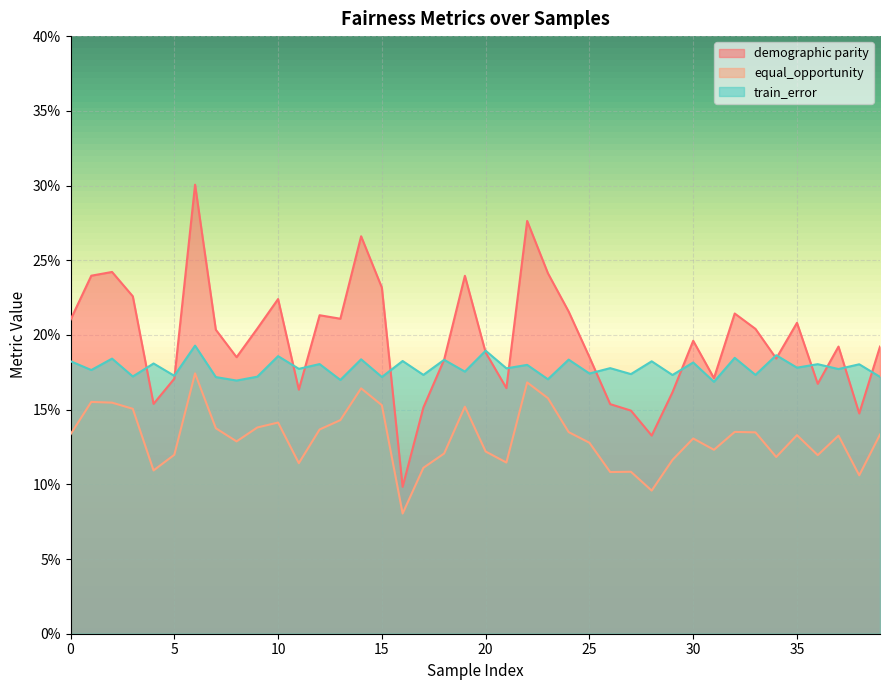

At which label does demographic parity reach its minimum?

16